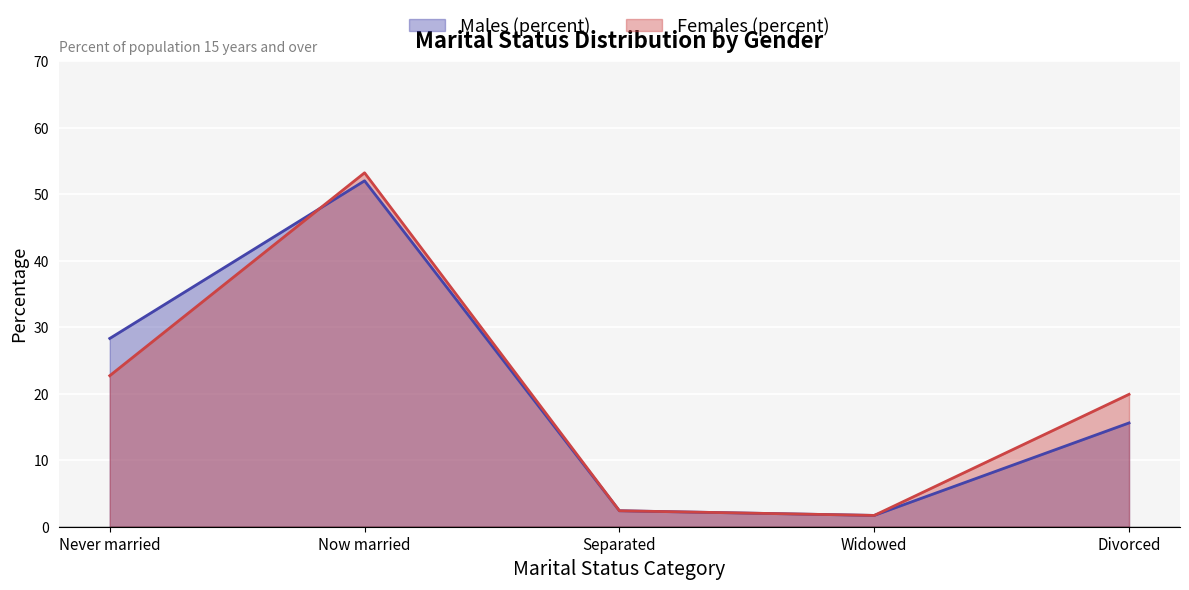

True or false: Males (percent) has more than 0 interior local peaks.

True